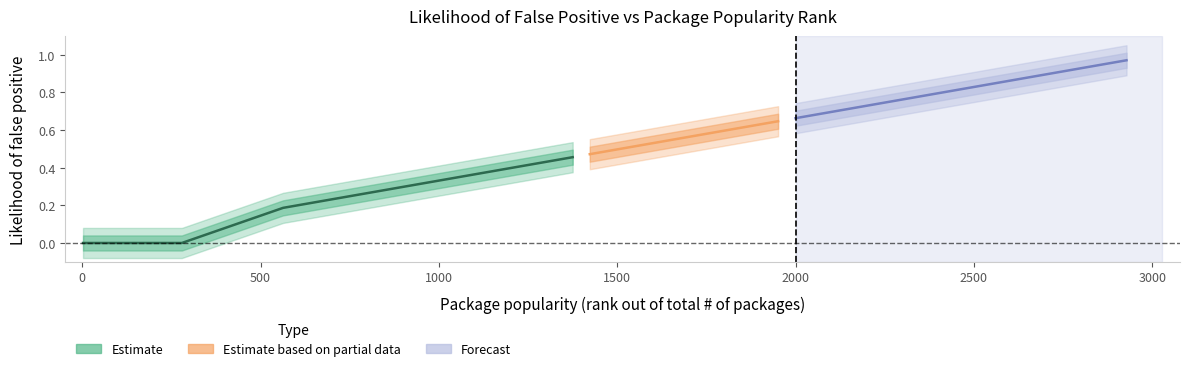

What is the sum of all values?

10.1